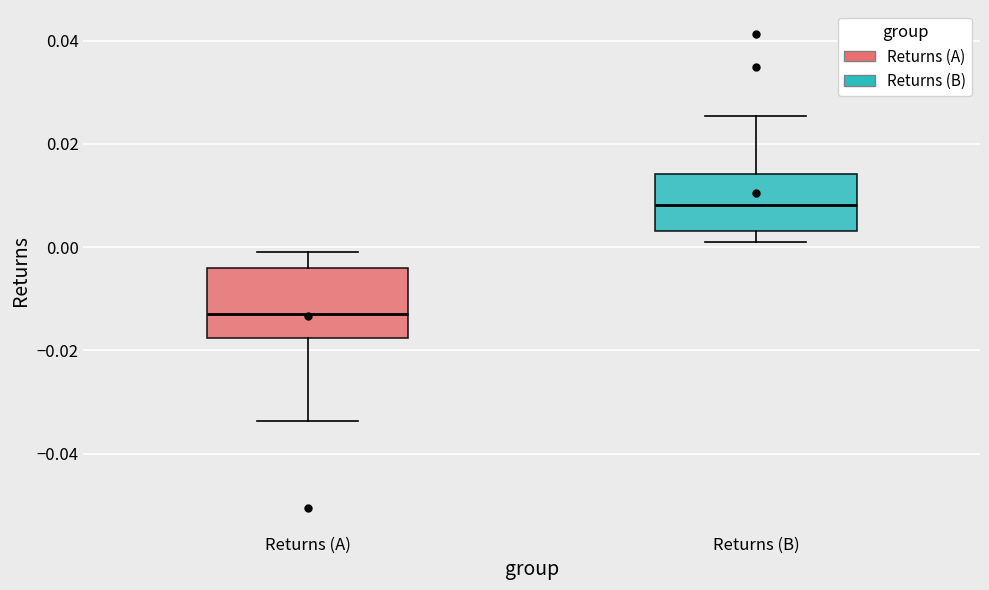

Reading left to right, read every box against the y-axis: the position of its median line, the range the box covers, and the ends of its whiskers. The values are not printed on the chart, so give them approximately, as read against the axis.

Returns (A): median -0.014, box -0.018 to -0.004, whiskers -0.034 to 0.000
Returns (B): median 0.008, box 0.004 to 0.014, whiskers 0.000 to 0.026